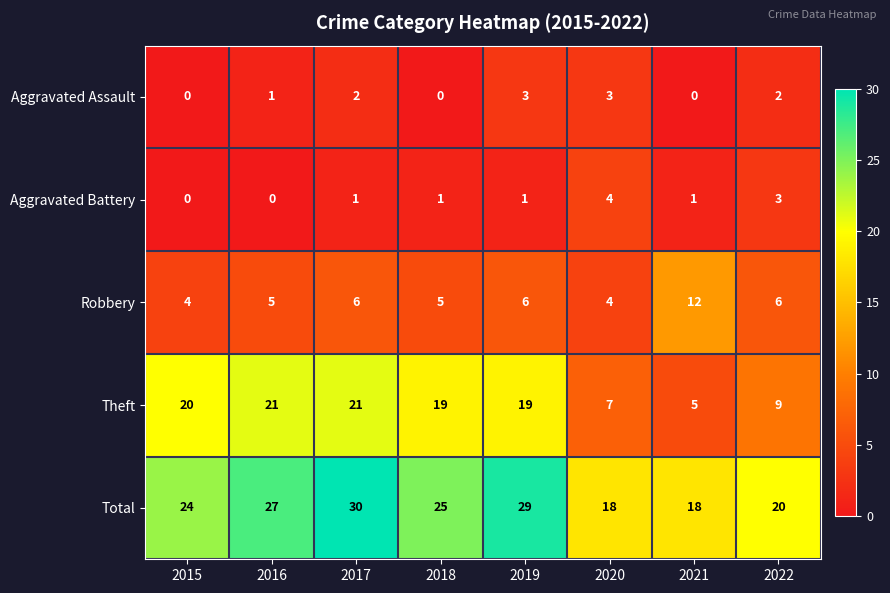

Is it true that Aggravated Assault equals 2 at 2017?

True